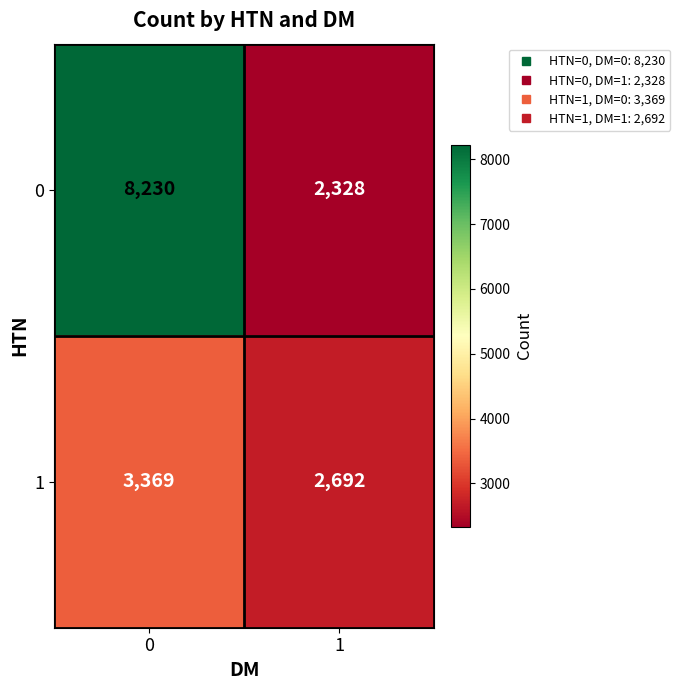

Rank the series by their average value, from lowest to highest.

1, 0